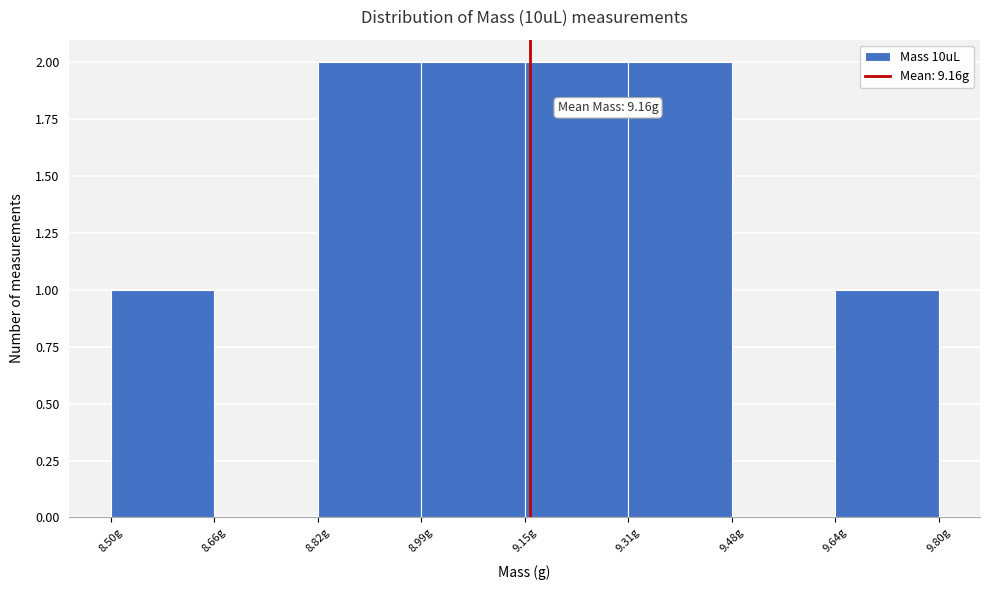

Reading left to right, list all the values displayed in this chart.

8.50g=1	8.66g=0	8.82g=2	8.99g=2	9.15g=2	9.31g=2	9.48g=0	9.64g=1